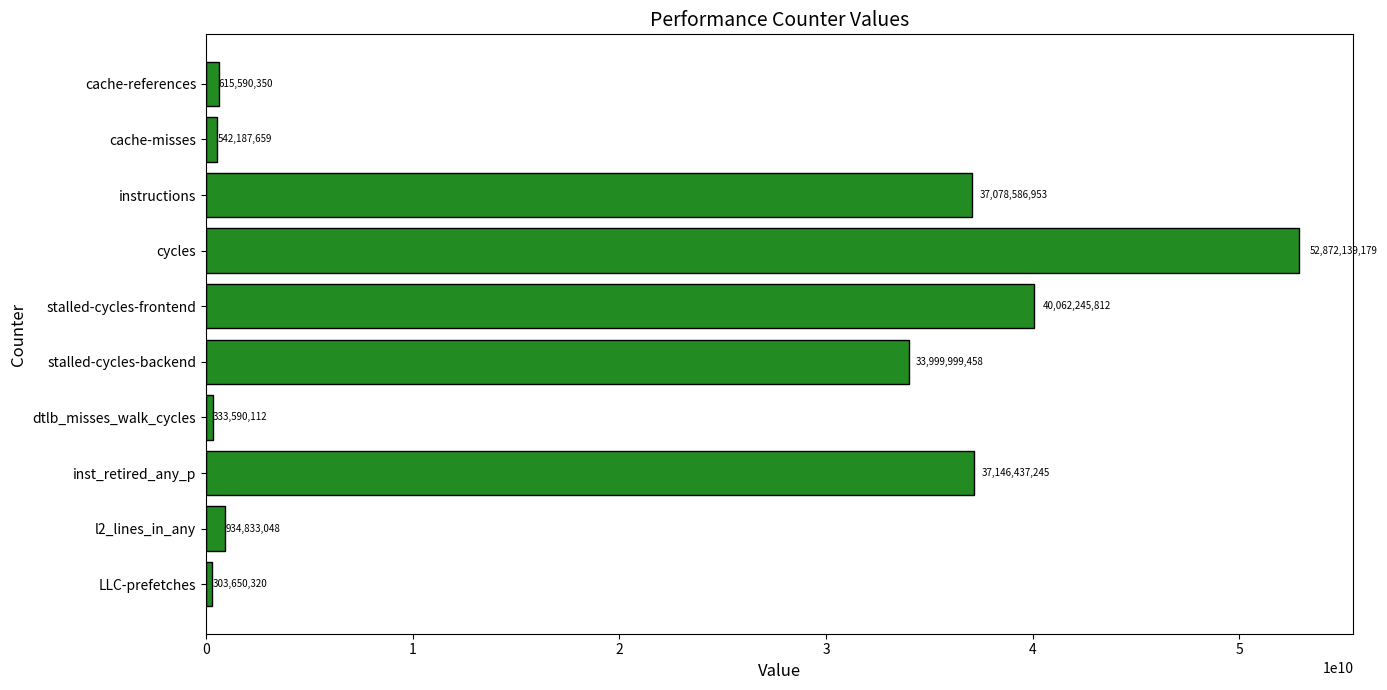

What is the smallest value displayed?

303650320